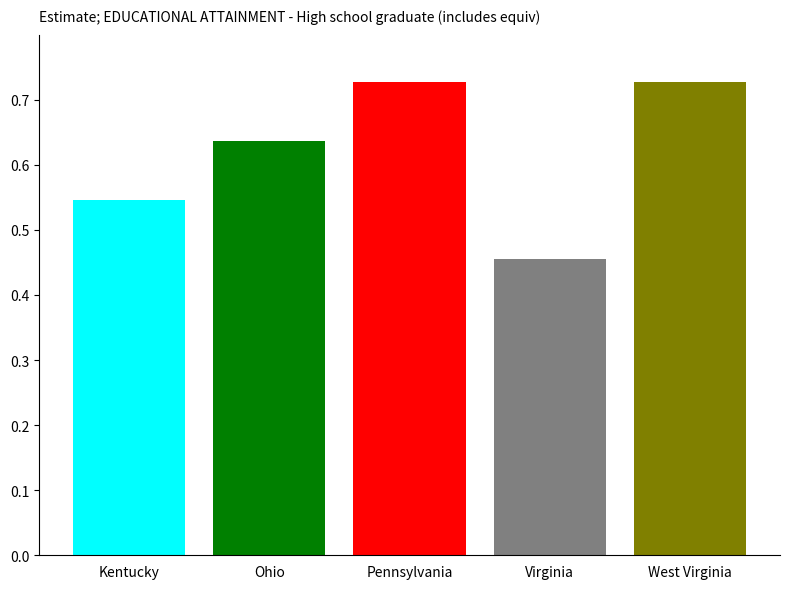

What is the sum of all values?

3.1